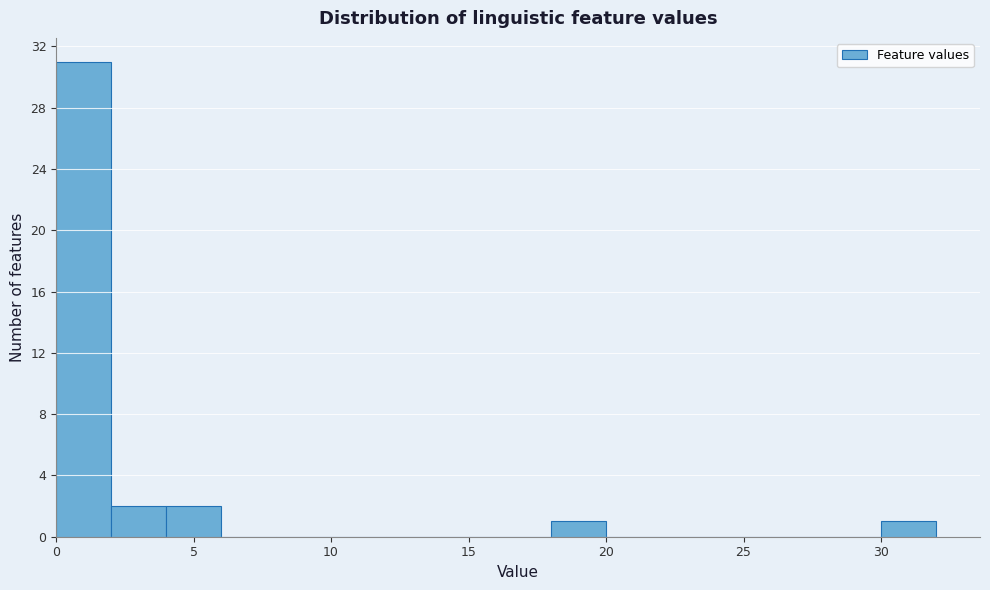

Reading left to right, transcribe this chart: for each bar, give the range it covers on the x-axis and its height. The values are not printed on the chart, so give them approximately, as read against the axis.

0 to 2: 31
2 to 4: 2
4 to 6: 2
6 to 8: 0
8 to 10: 0
10 to 12: 0
12 to 14: 0
14 to 16: 0
16 to 18: 0
18 to 20: 1
20 to 22: 0
22 to 24: 0
24 to 26: 0
26 to 28: 0
28 to 30: 0
30 to 32: 1